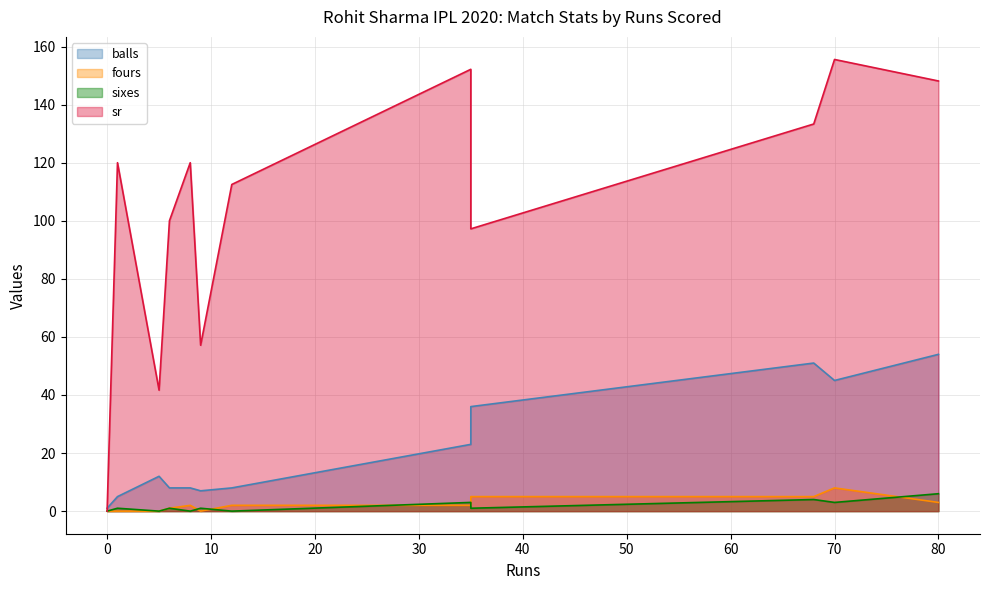

The sr series shows -80.3 at 0. True or false?

False